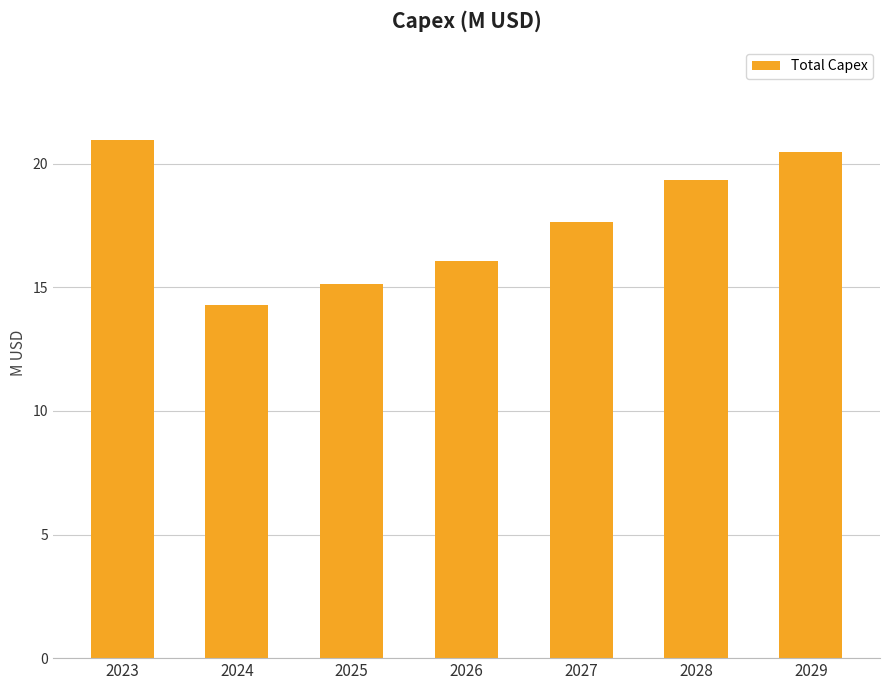

Is it true that the value at 2026 is 7.4?

False